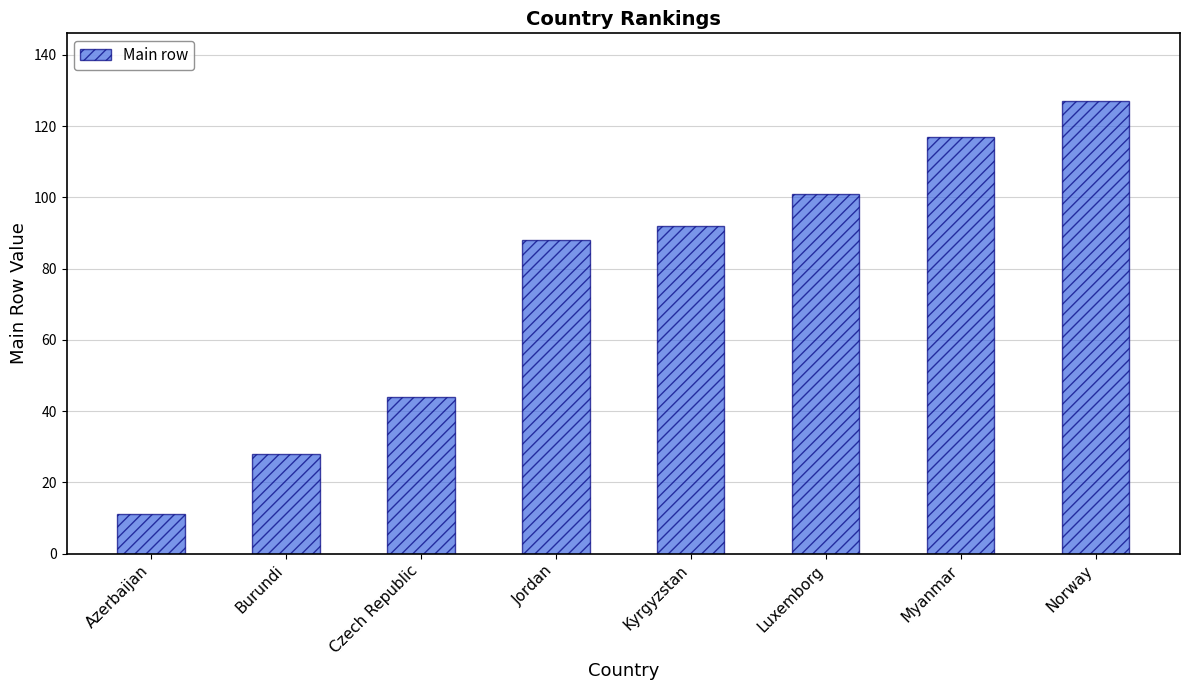

What is the sum of the values at Azerbaijan and Czech Republic?

55